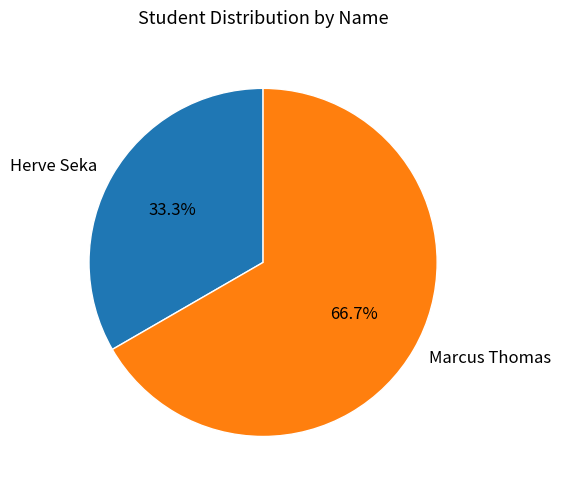

To the nearest percent, what is the difference between the Marcus Thomas and Herve Seka slice percentages?

33%